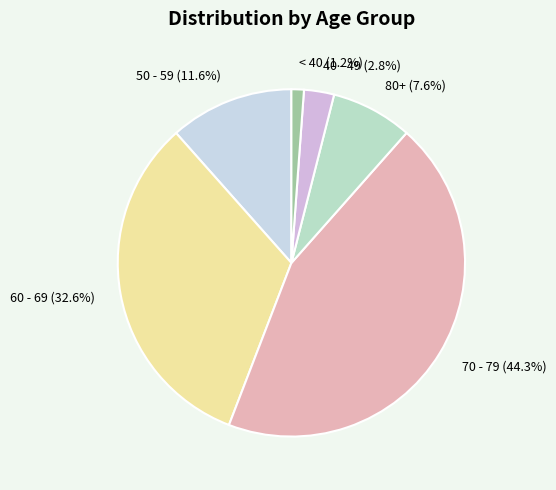

Which has a higher value, 50 - 59 (11.6%) or 70 - 79 (44.3%)?

70 - 79 (44.3%)